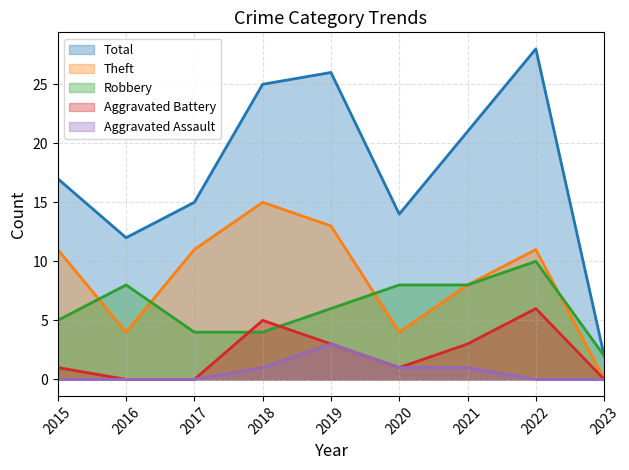

True or false: Aggravated Assault has more than 2 interior local peaks.

False